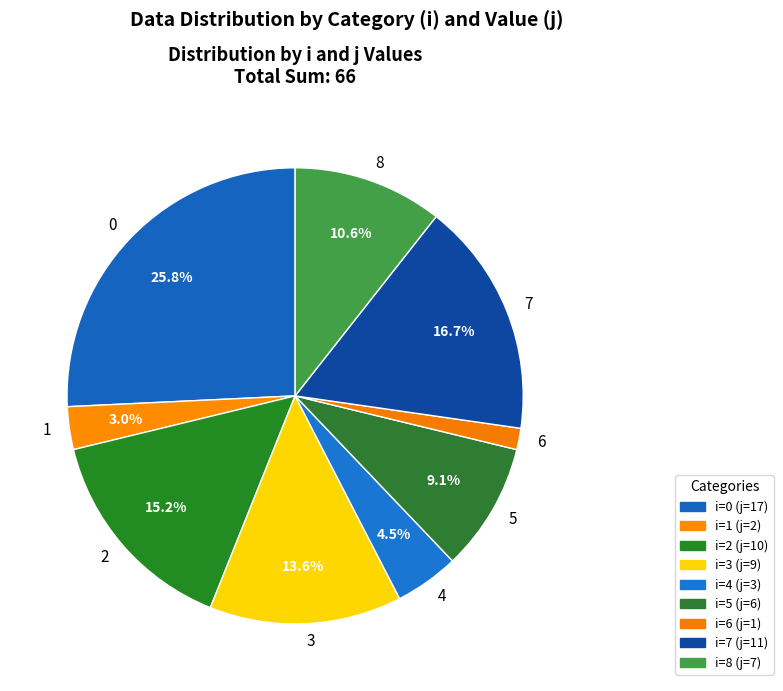

Which category has the smallest portion of the pie?

6